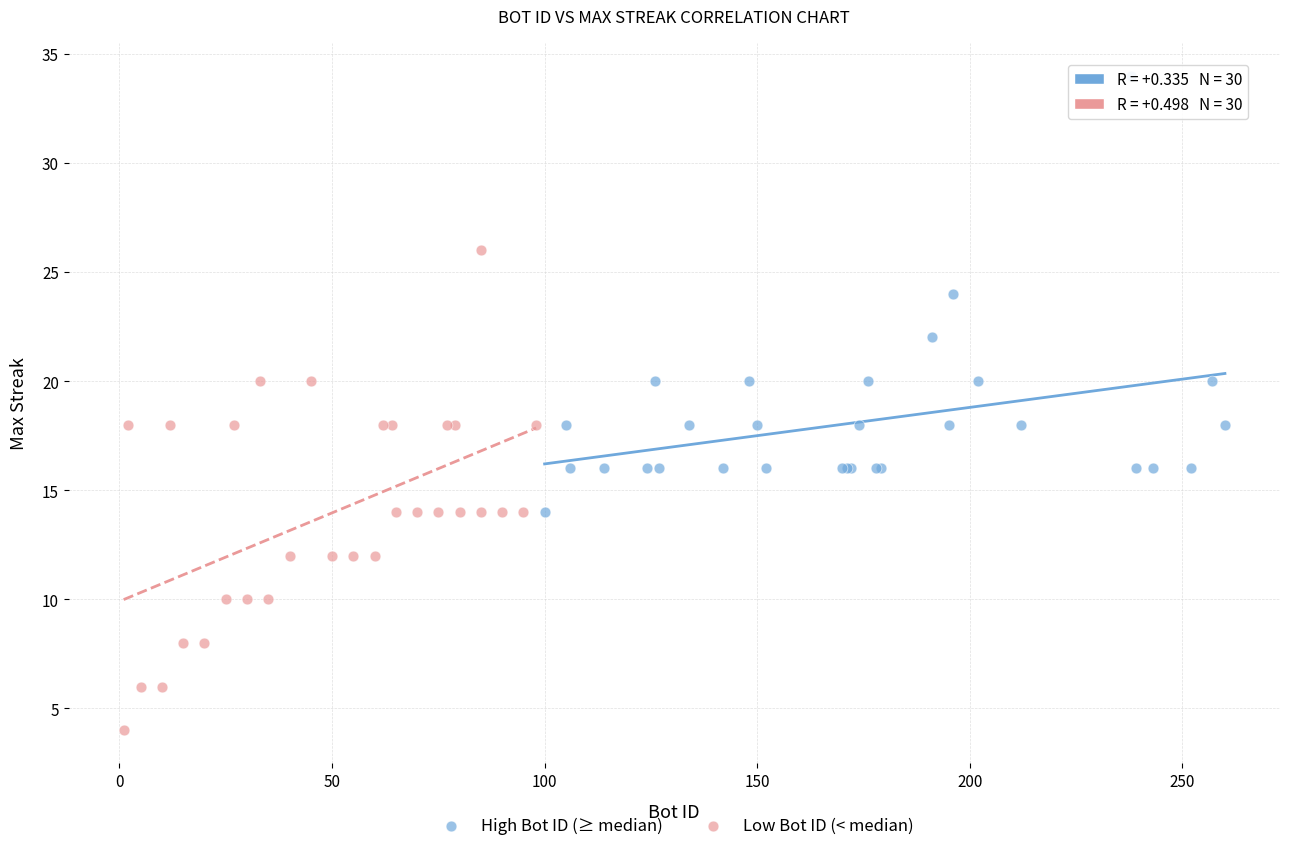

Which series contains the lowest Y value?

Low Bot ID (< median)